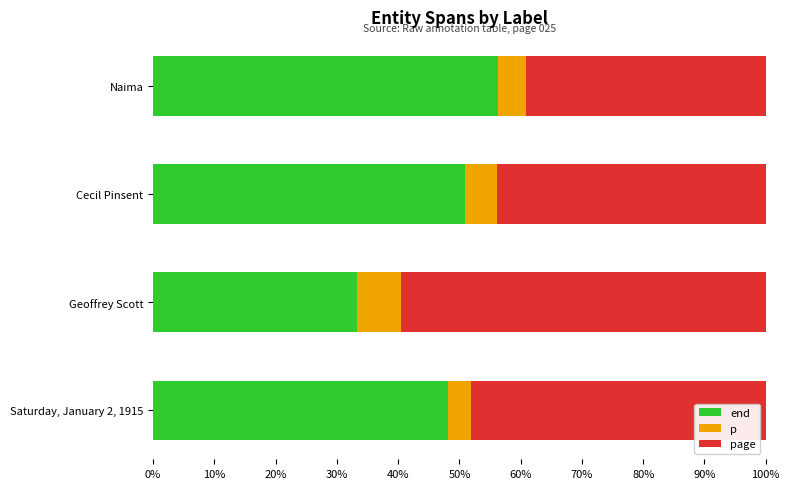

What is the minimum value for end?

33.3